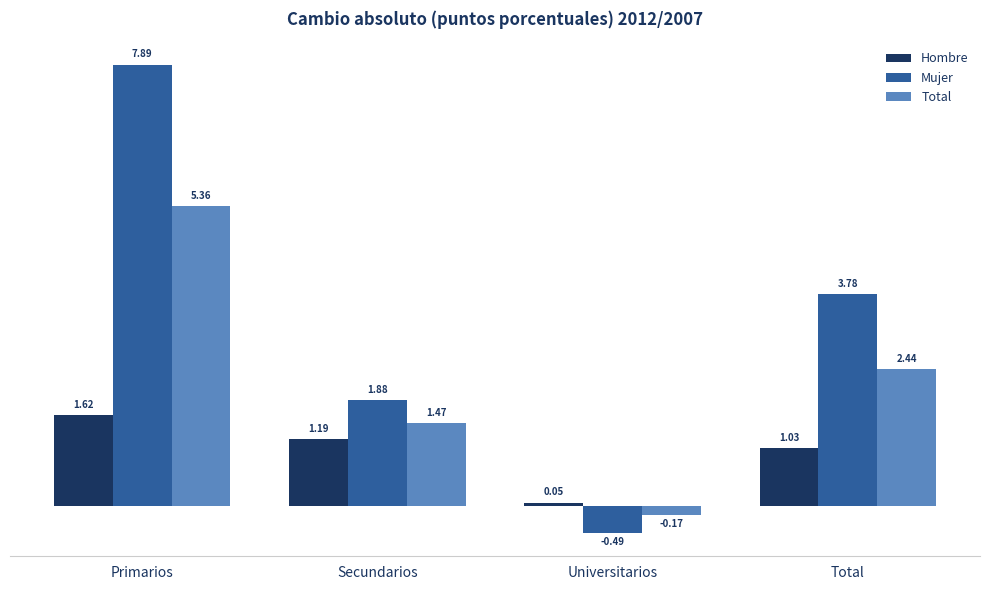

At which label is Hombre closest to 0?

Universitarios